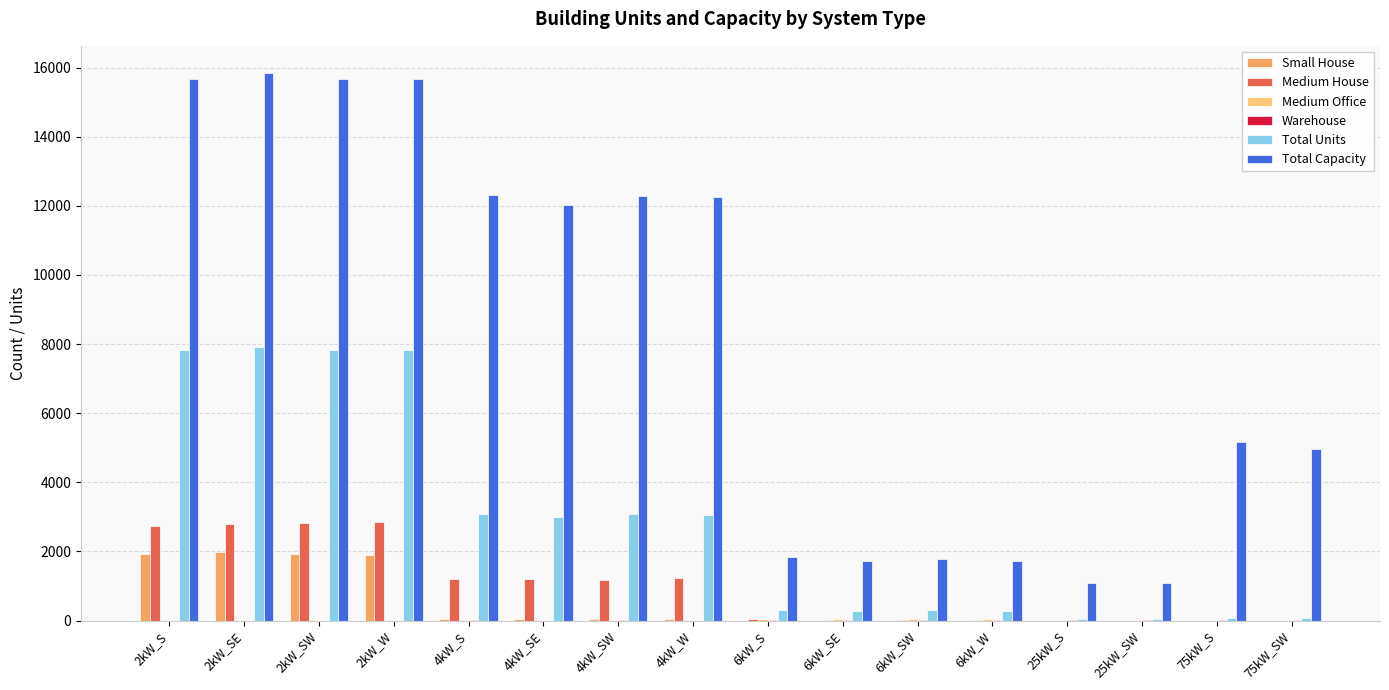

What is the highest value of the Medium House series?

2859